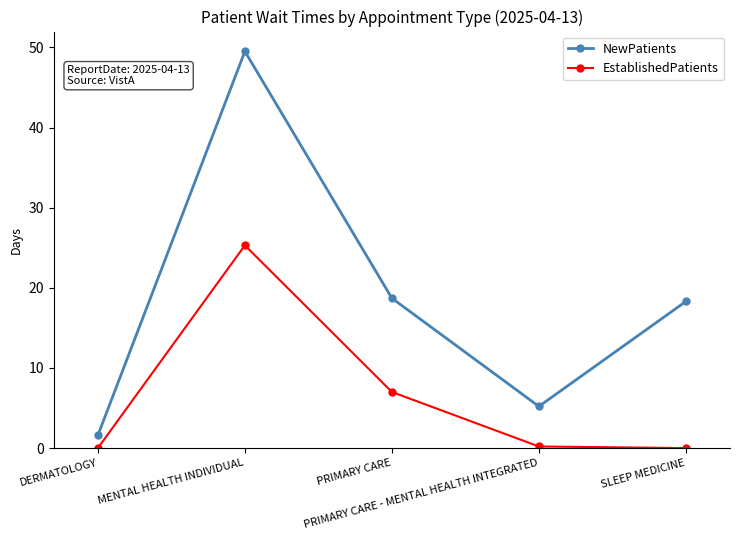

At which category does EstablishedPatients reach its first local peak?

MENTAL HEALTH INDIVIDUAL